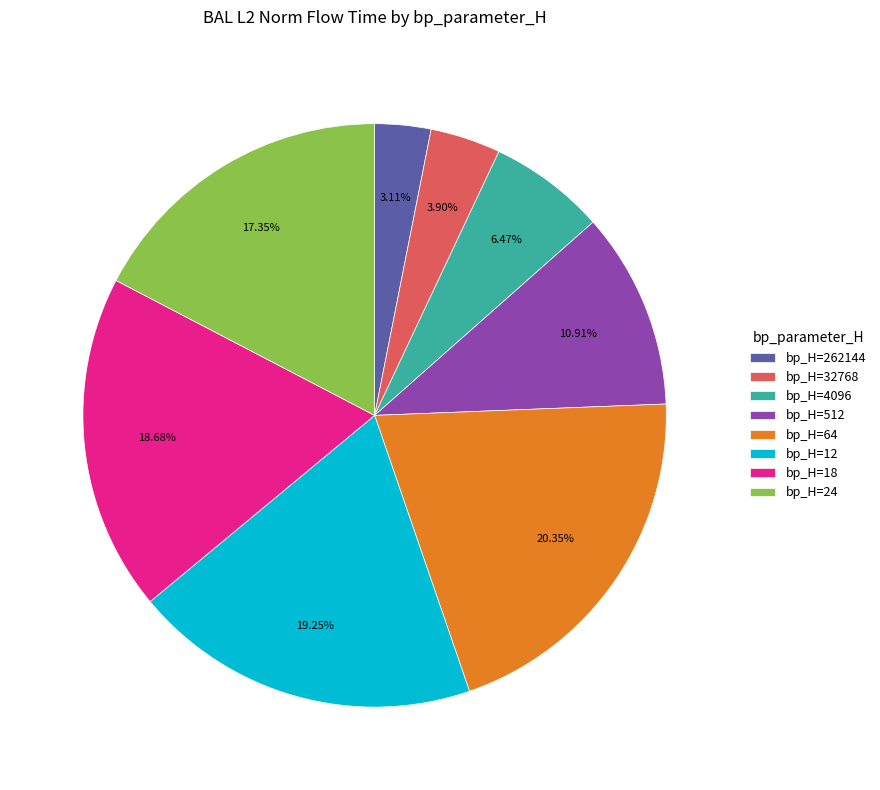

Rank the categories by value from highest to lowest.

bp_H=64, bp_H=12, bp_H=18, bp_H=24, bp_H=512, bp_H=4096, bp_H=32768, bp_H=262144